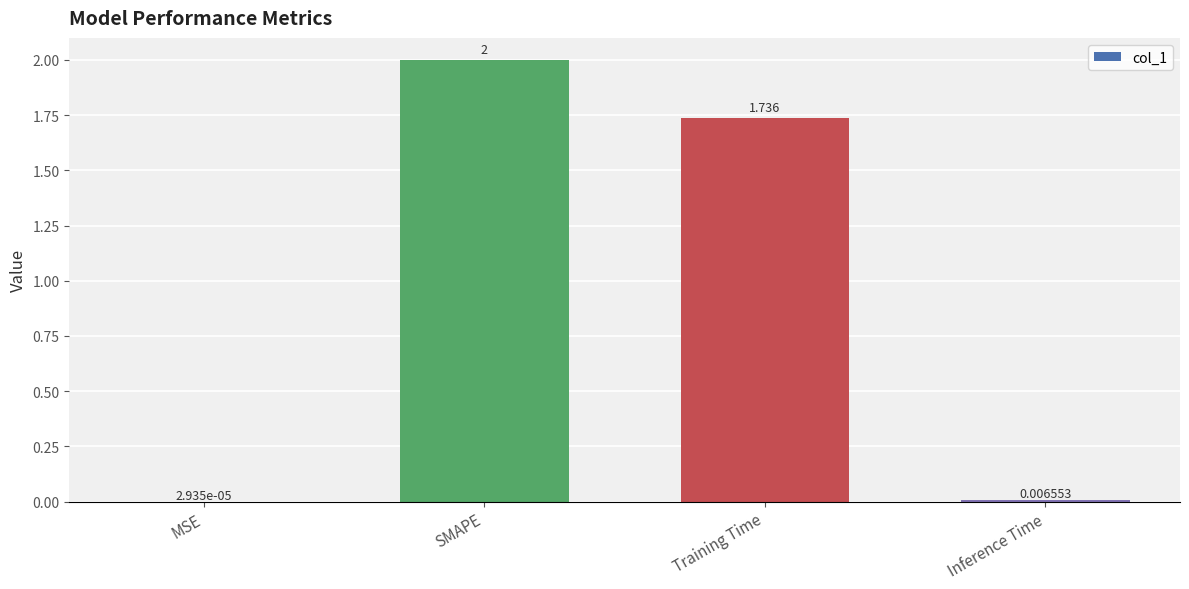

Which category has the highest value across all series?

SMAPE